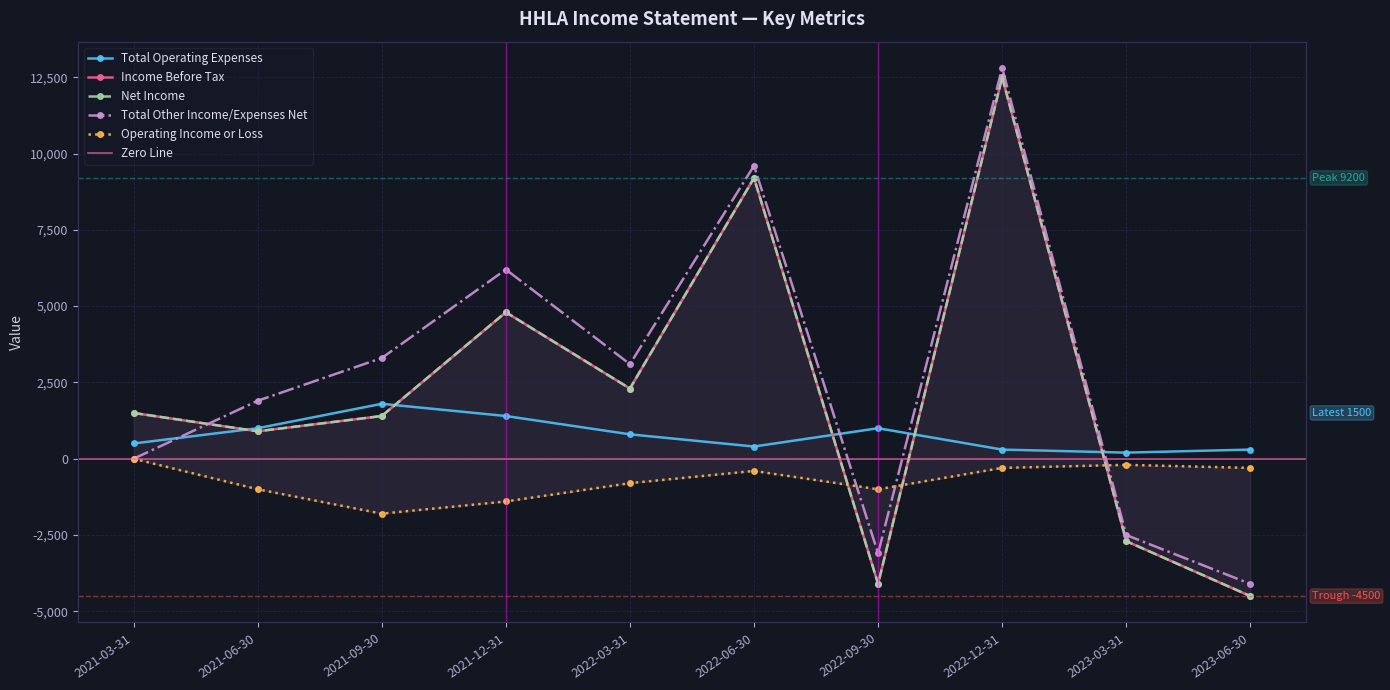

How many negative values does the Operating Income or Loss series have?

9